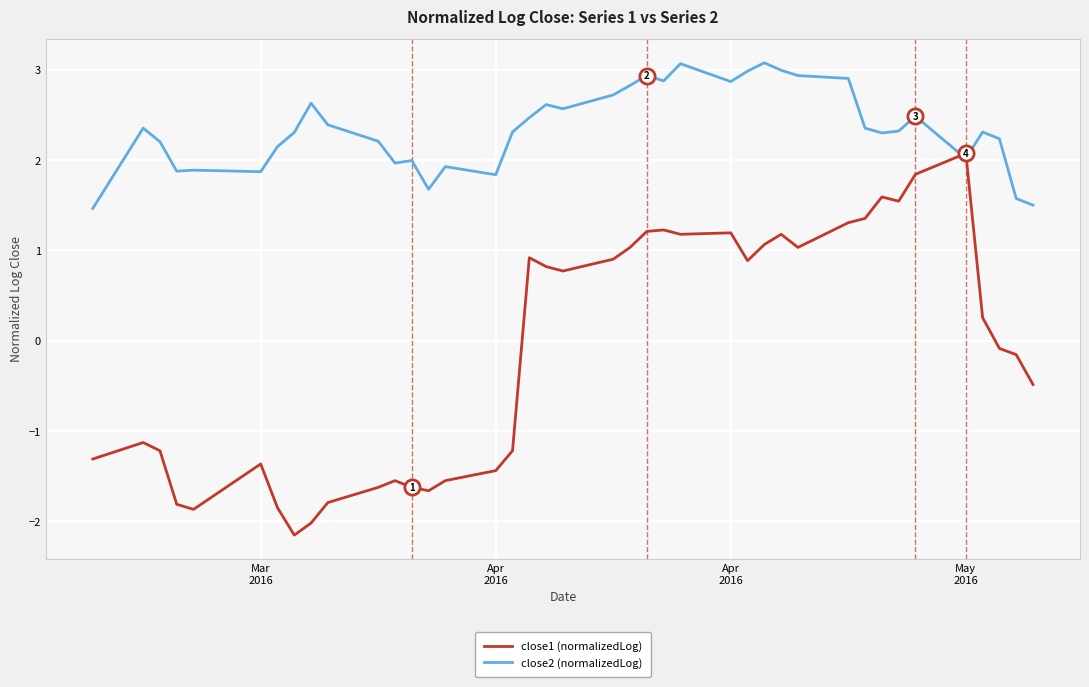

What is the highest value of the close2 (normalizedLog) series?

3.1